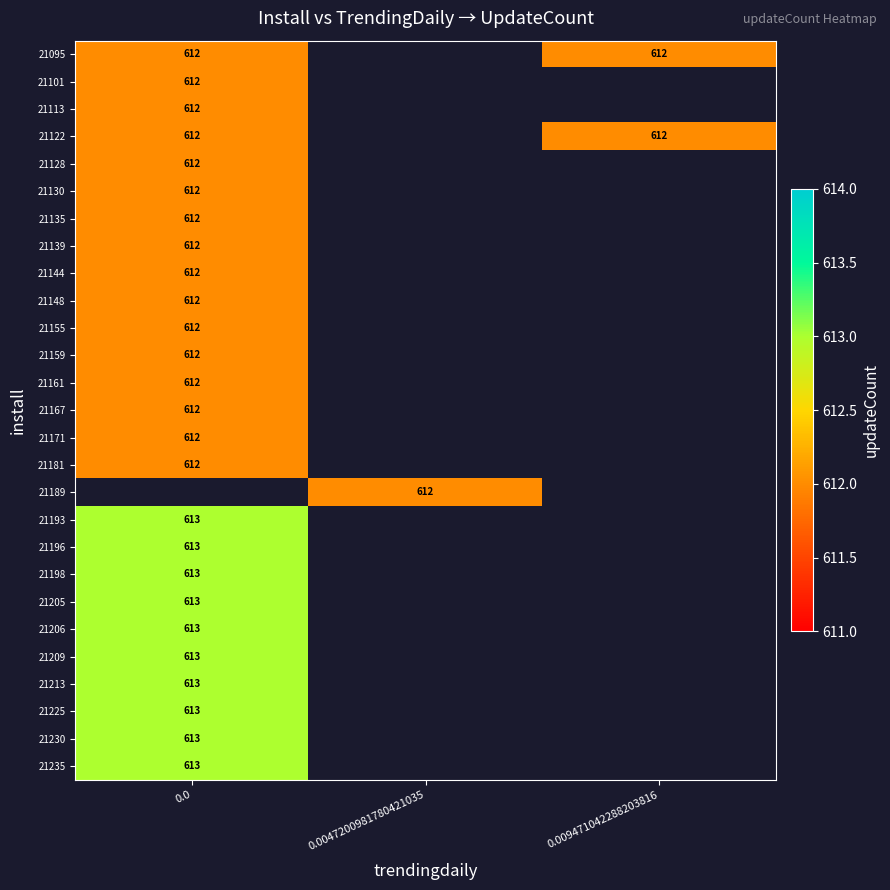

The value of 21225 at 0.0 is 1019. True or false?

False